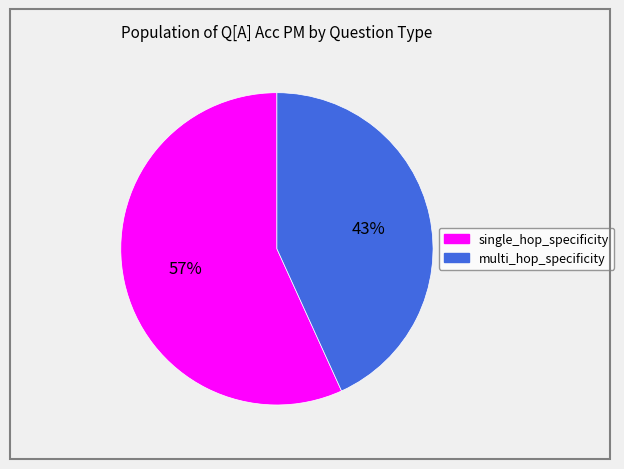

The single_hop_specificity slice represents 57% of the pie. True or false?

True